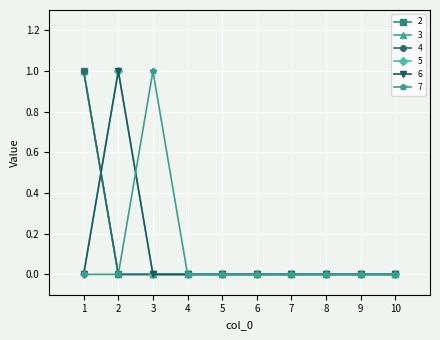

List the series in order of their peak value, lowest first.

2, 3, 4, 5, 6, 7